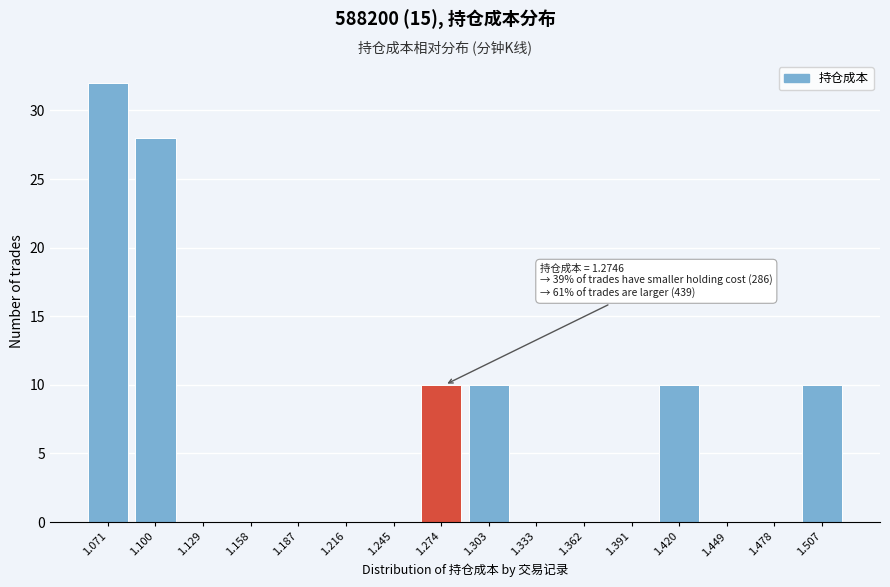

Reading left to right, extract all data points from this chart.

1.071=32	1.100=28	1.129=0	1.158=0	1.187=0	1.216=0	1.245=0	1.274=10	1.303=10	1.333=0	1.362=0	1.391=0	1.420=10	1.449=0	1.478=0	1.507=10